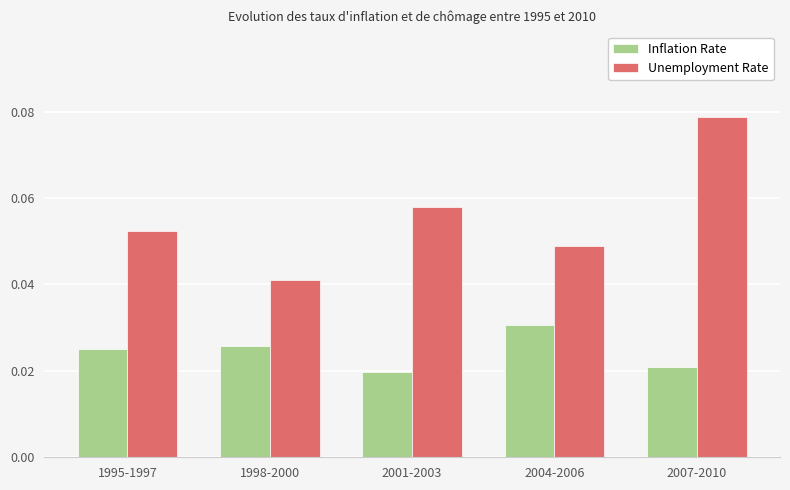

Where is Unemployment Rate nearest to the value 0?

1998-2000